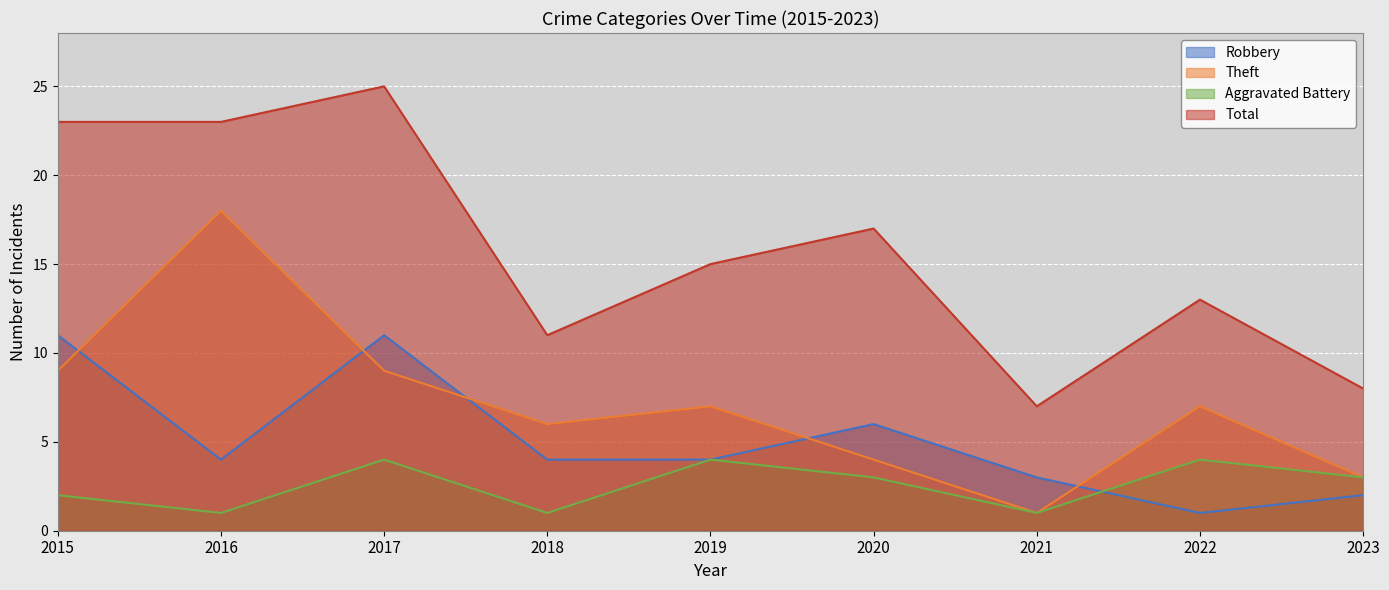

The Total series shows 13 at 2022. True or false?

True